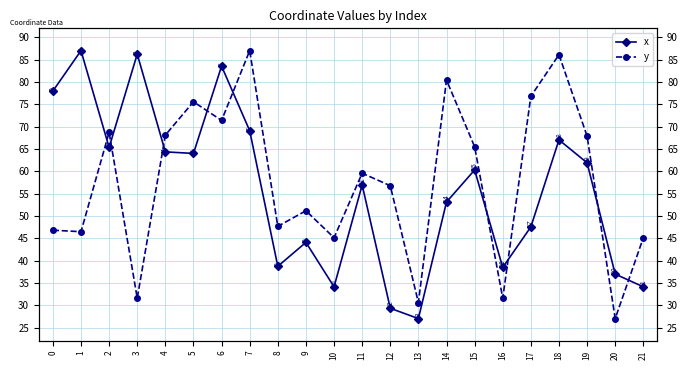

Rank the categories by x value from lowest to highest.

13, 12, 10, 21, 20, 16, 8, 9, 17, 14, 11, 15, 19, 5, 4, 2, 18, 7, 0, 6, 3, 1